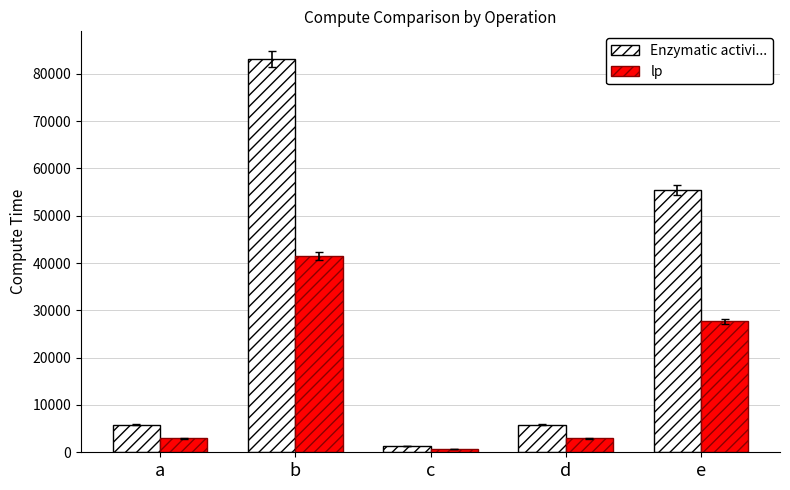

Does the chart contain any negative values?

No